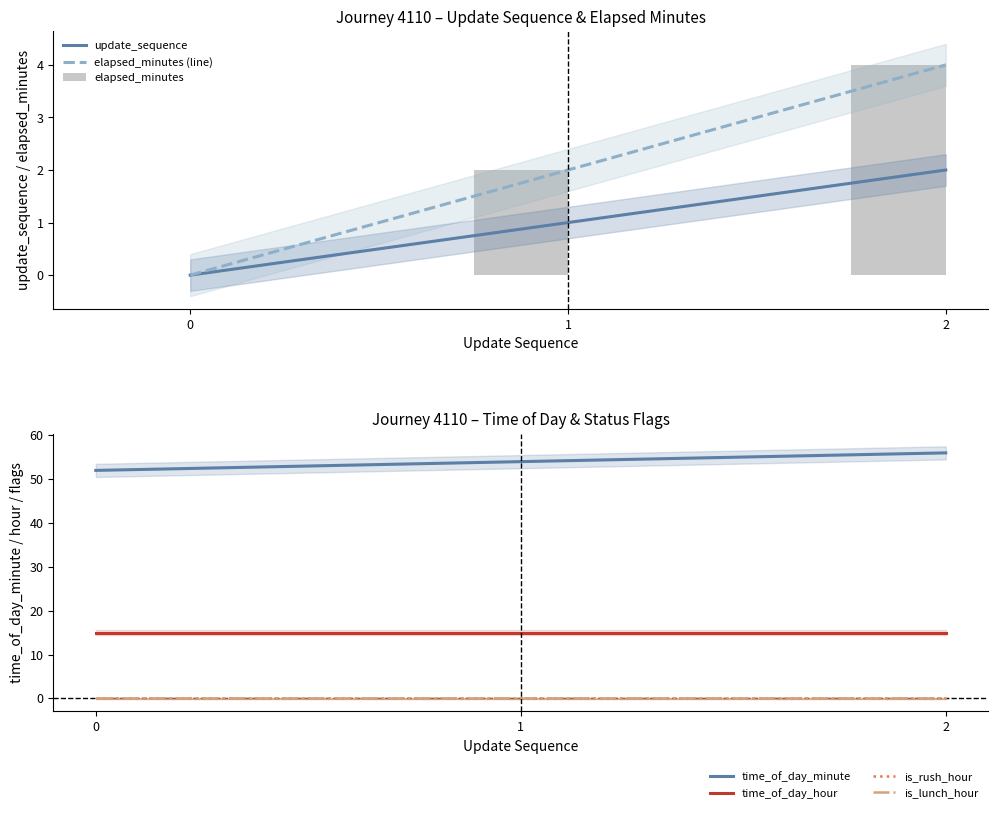

Count the update_sequence values in the range 0 to 2.

3